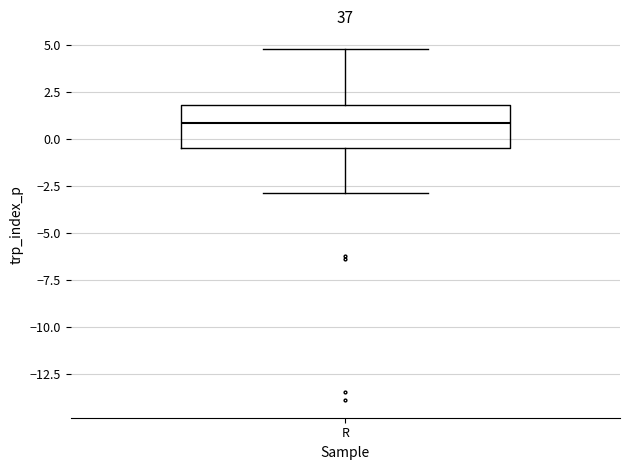

Read this box plot against the y-axis: the position of the median line, the range covered by the box, and the ends of both whiskers. The values are not printed on the chart, so give them approximately, as read against the axis.

median 1.0, box -0.5 to 2.0, whiskers -3.0 to 5.0